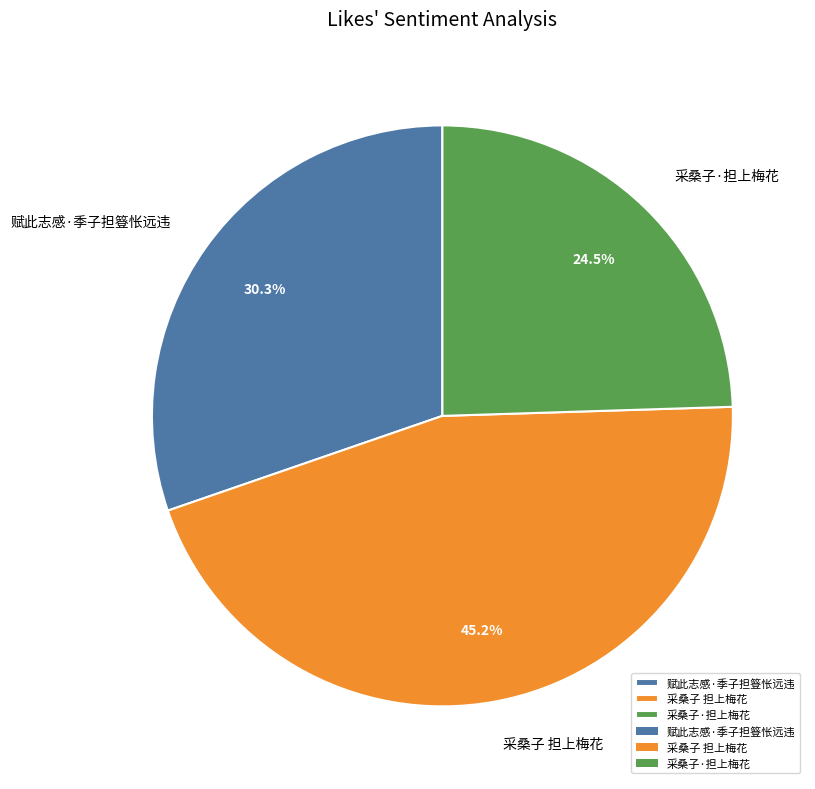

Approximately how many times larger is the value at 采桑子 担上梅花 compared to 赋此志感·季子担簦怅远违?

1.5